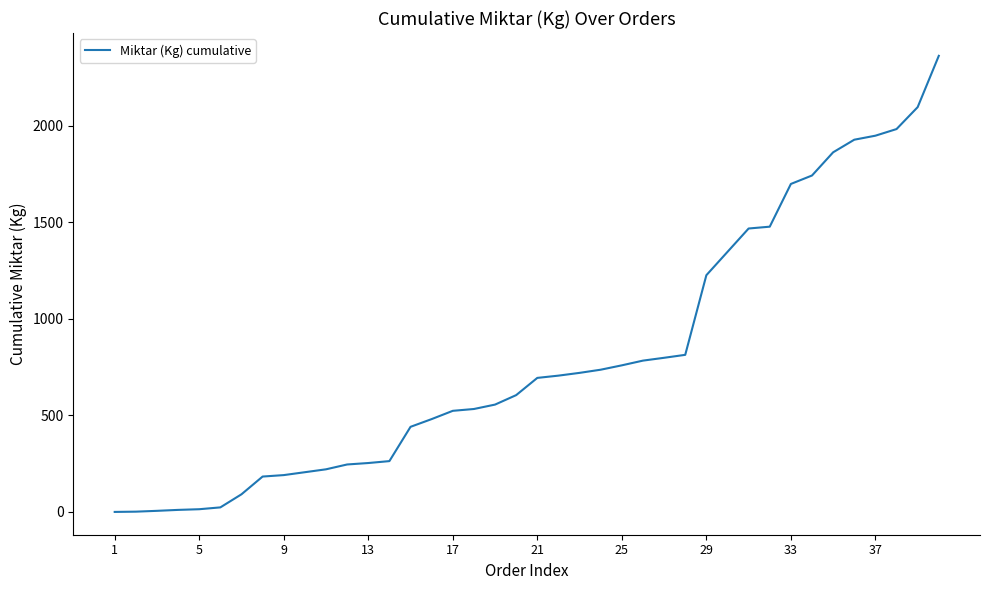

What is the maximum value shown in the chart?

2363.5